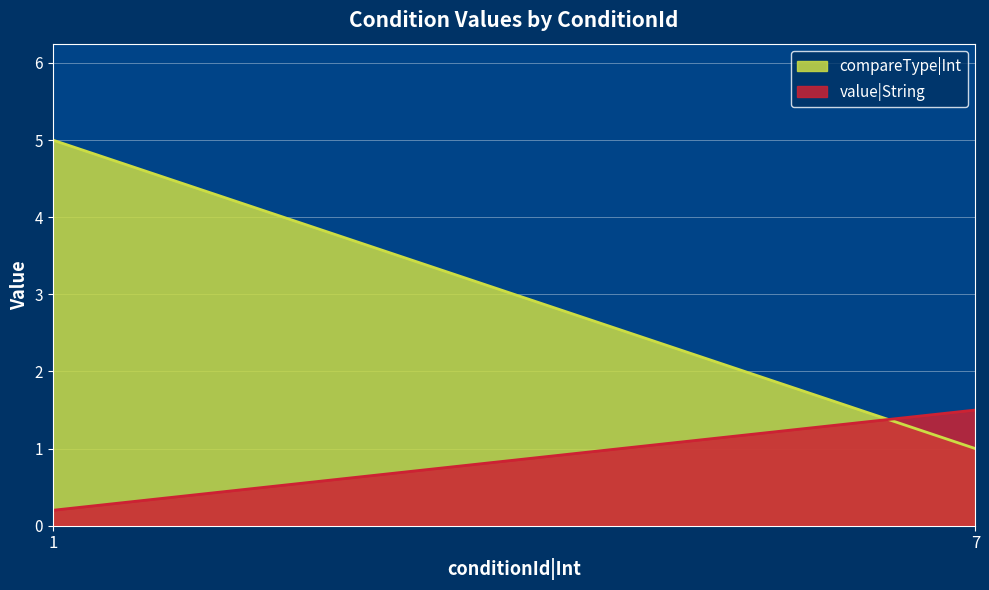

True or false: value|String and compareType|Int intersect in this chart.

True